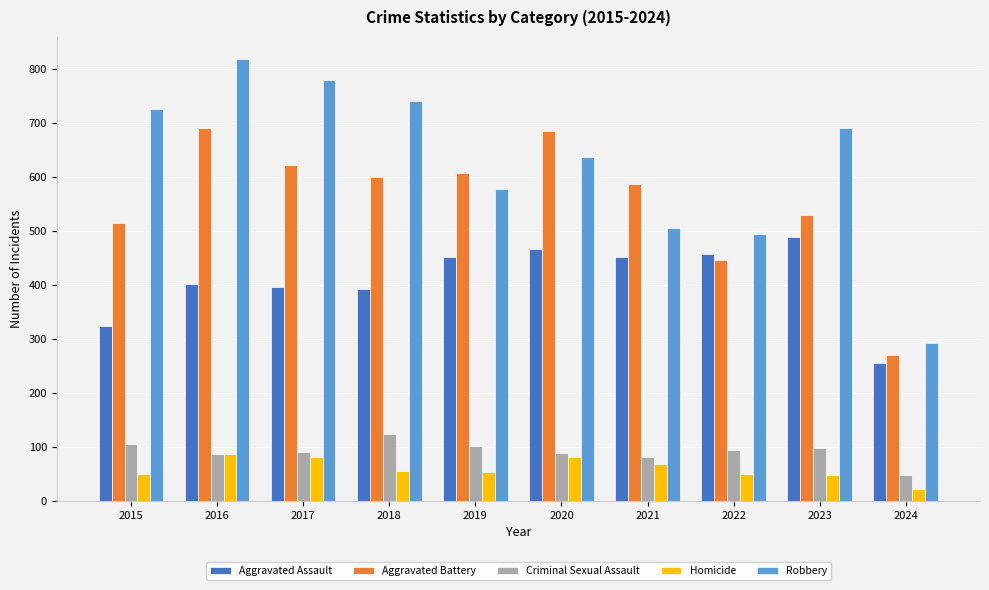

What is the greatest value displayed?

819